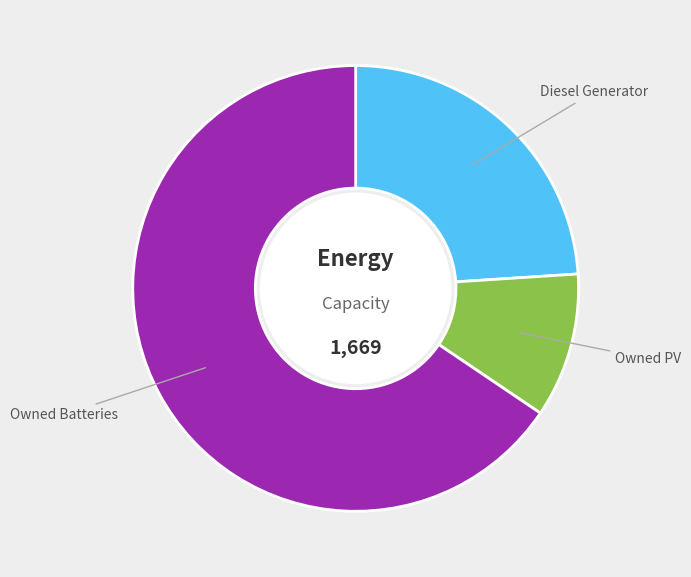

Approximately how many times larger is the value at Diesel Generator compared to Owned PV?

2.3